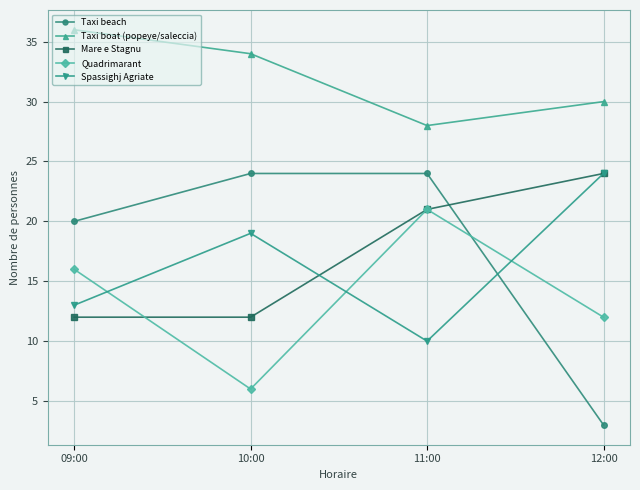

Is this an area chart (filled region under the line)?

No